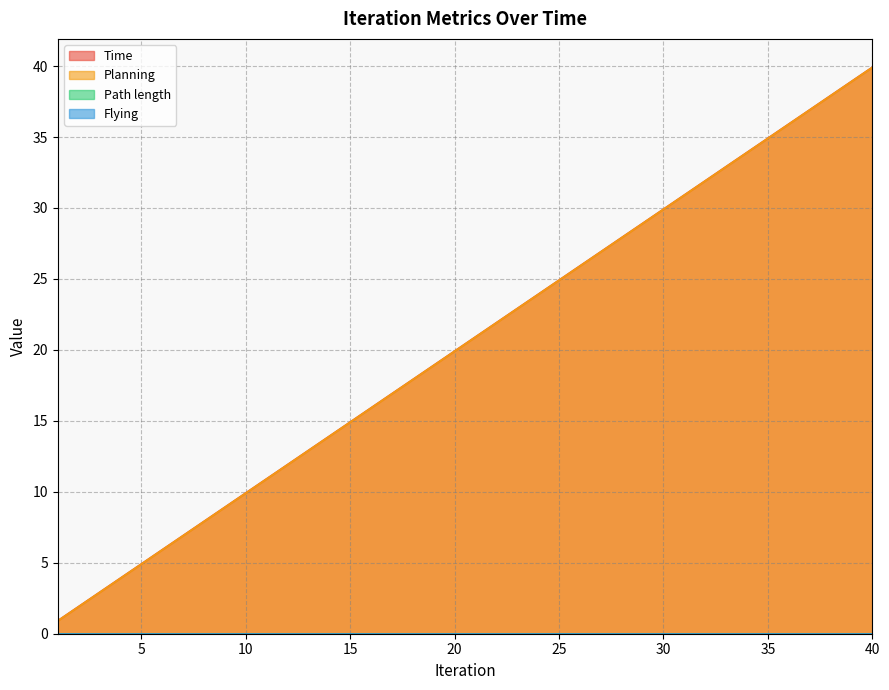

What is the highest value of the Planning series?

39.9